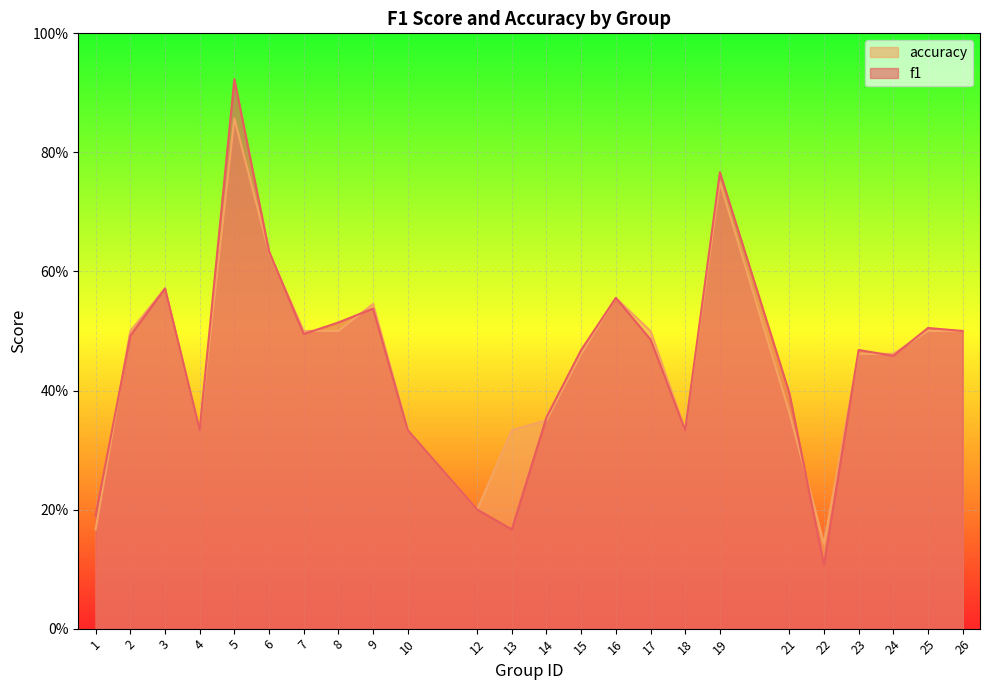

What is the value of the accuracy point at the 1st from the left?

0.2